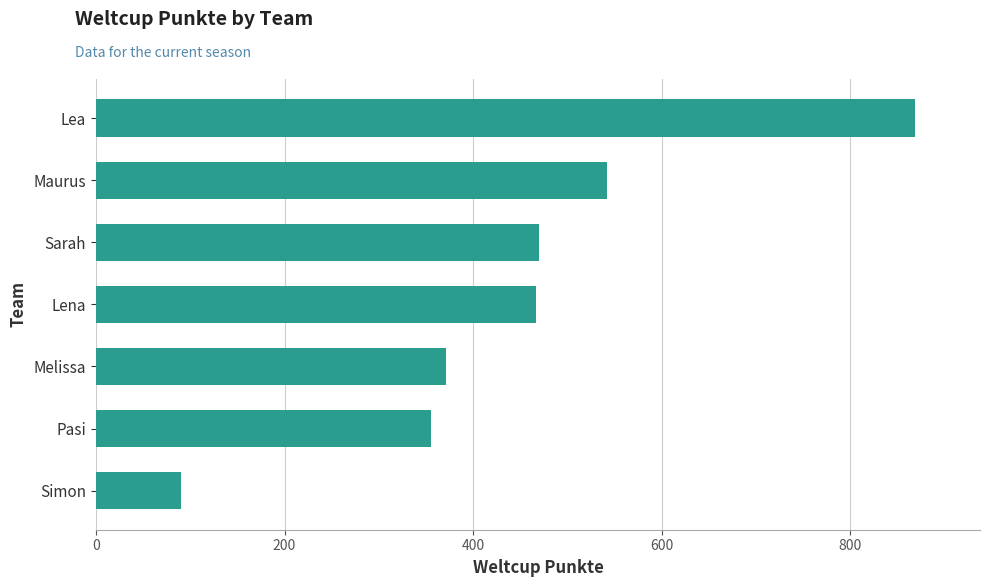

What is the maximum value shown in the chart?

868